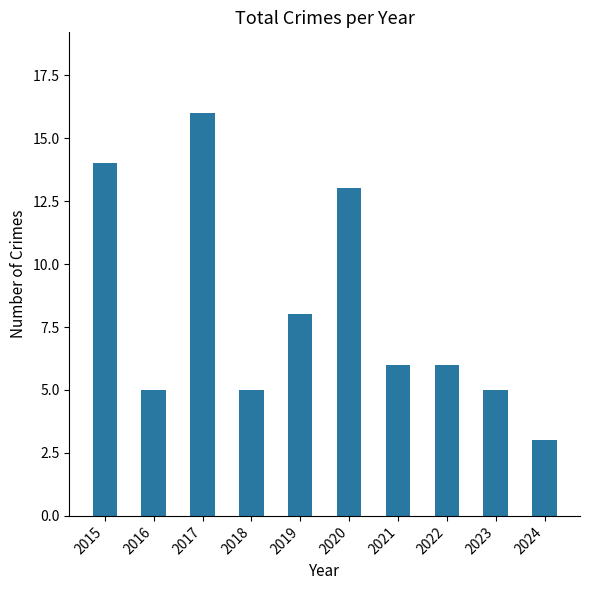

Which category has the highest value across all series?

2017